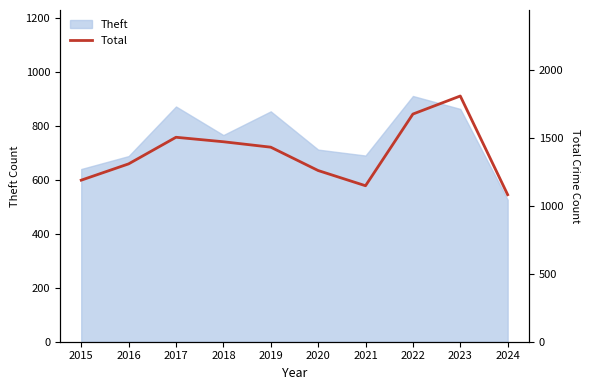

Count the number of categories in the chart.

10